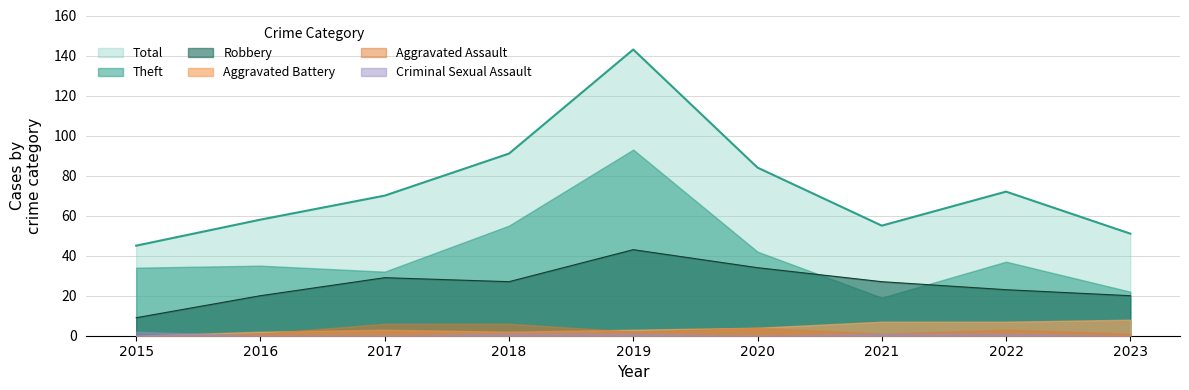

How many Aggravated Assault values are between 1 and 4?

6